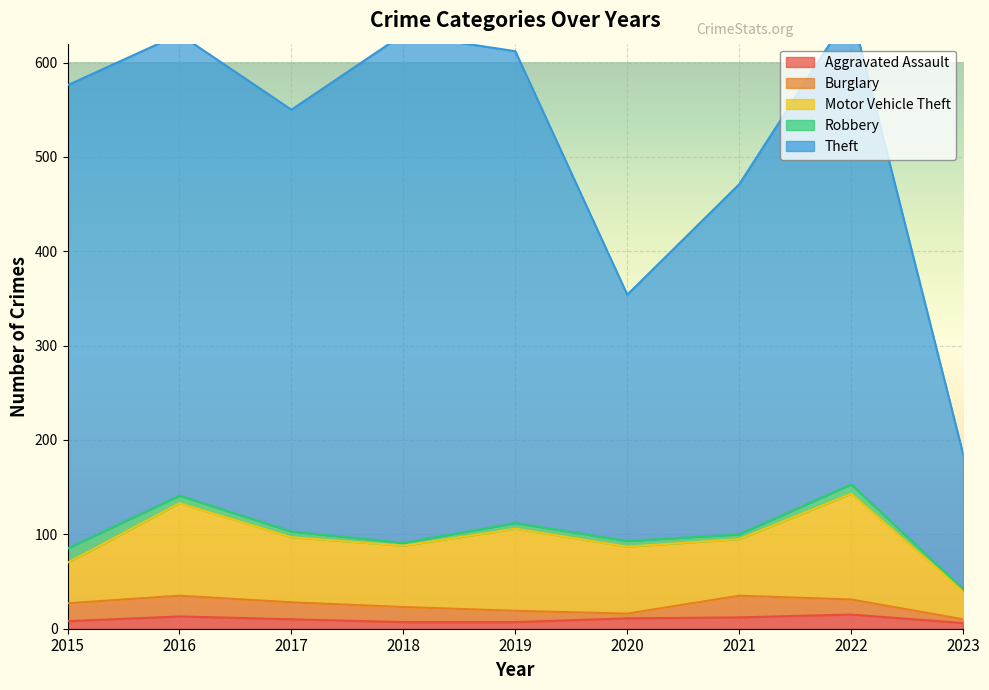

What is the value of the Burglary point at the 8th from the left?

16